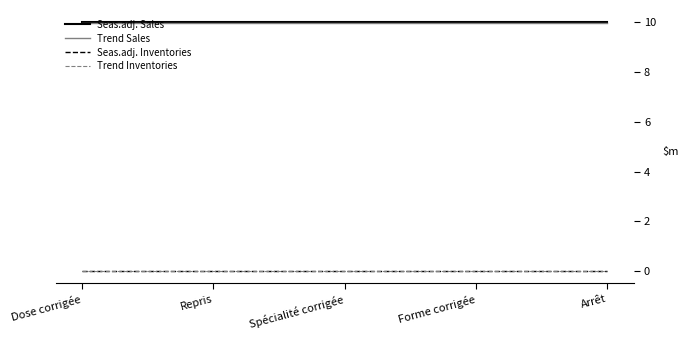

Does the chart have visible grid lines?

No